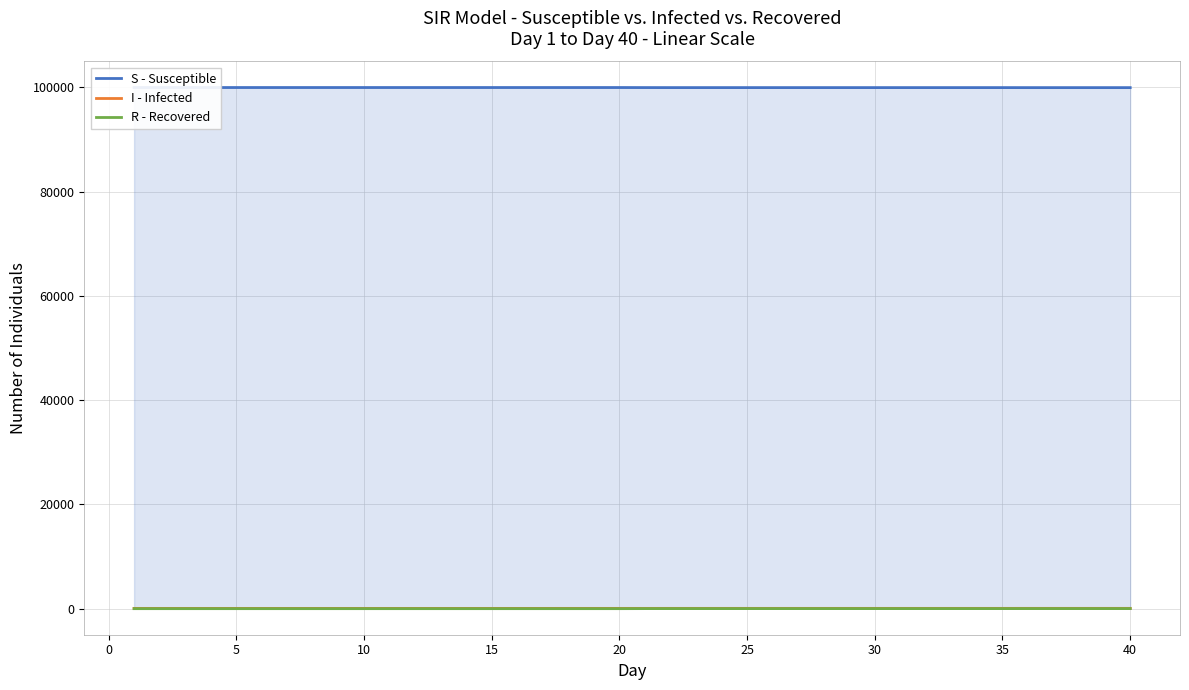

Is it true that I - Infected equals 52.2 at 20?

True